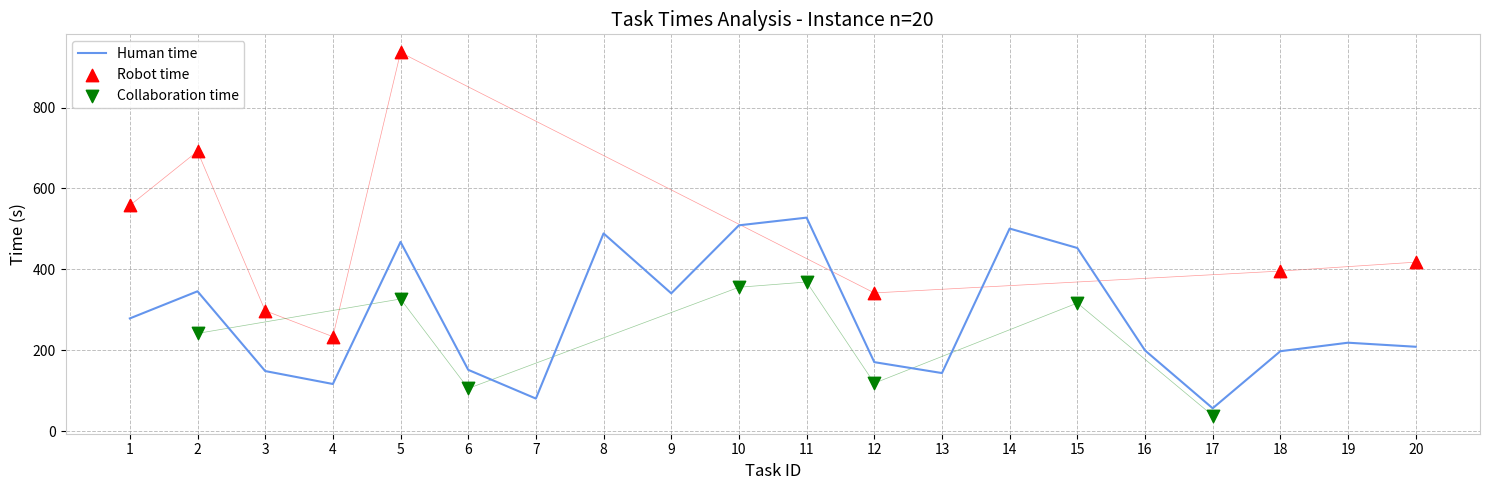

What is the highest value of the Human time series?

528